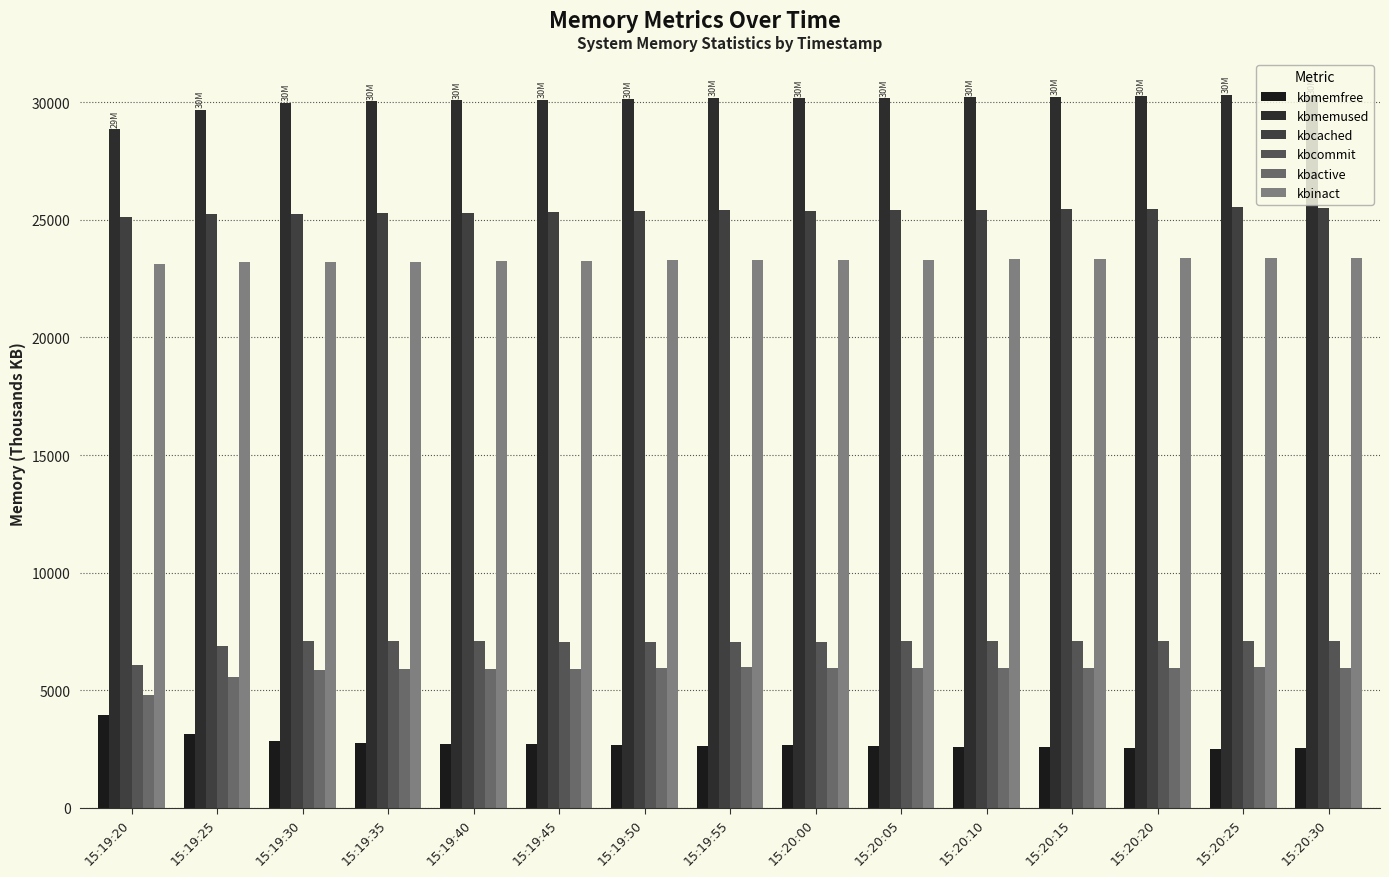

List the labels in order of kbmemused value, smallest first.

15:19:20, 15:19:25, 15:19:30, 15:19:35, 15:19:40, 15:19:45, 15:19:50, 15:20:00, 15:20:05, 15:19:55, 15:20:10, 15:20:15, 15:20:20, 15:20:30, 15:20:25